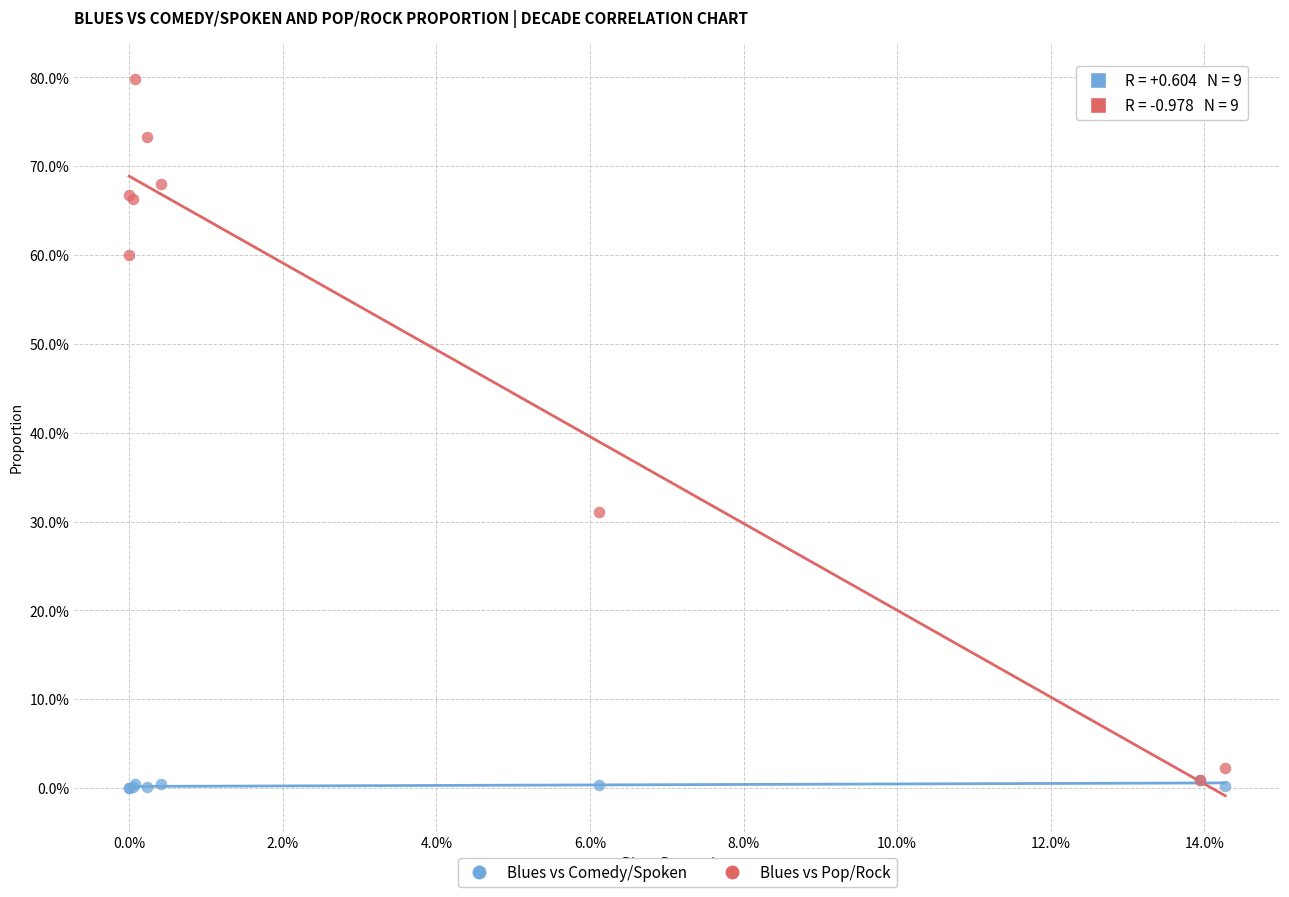

Which series has the widest spread of Y values?

Blues vs Pop/Rock